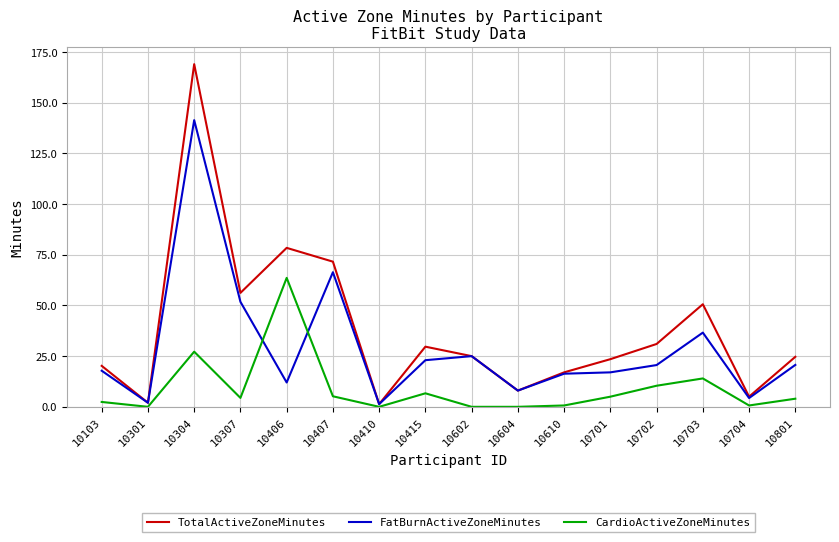

List the series in order of their peak value, highest first.

TotalActiveZoneMinutes, FatBurnActiveZoneMinutes, CardioActiveZoneMinutes